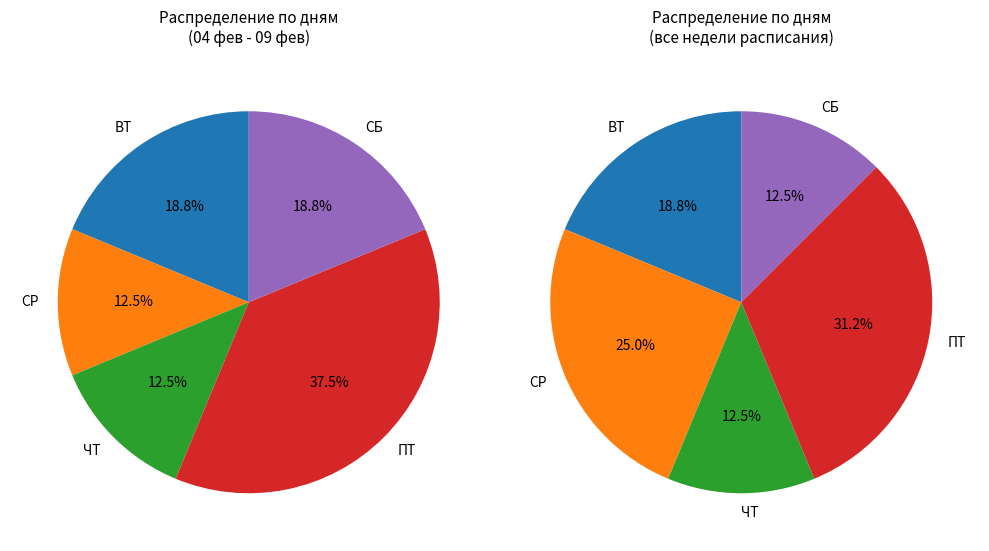

Is it true that СБ is 10% of the pie?

False